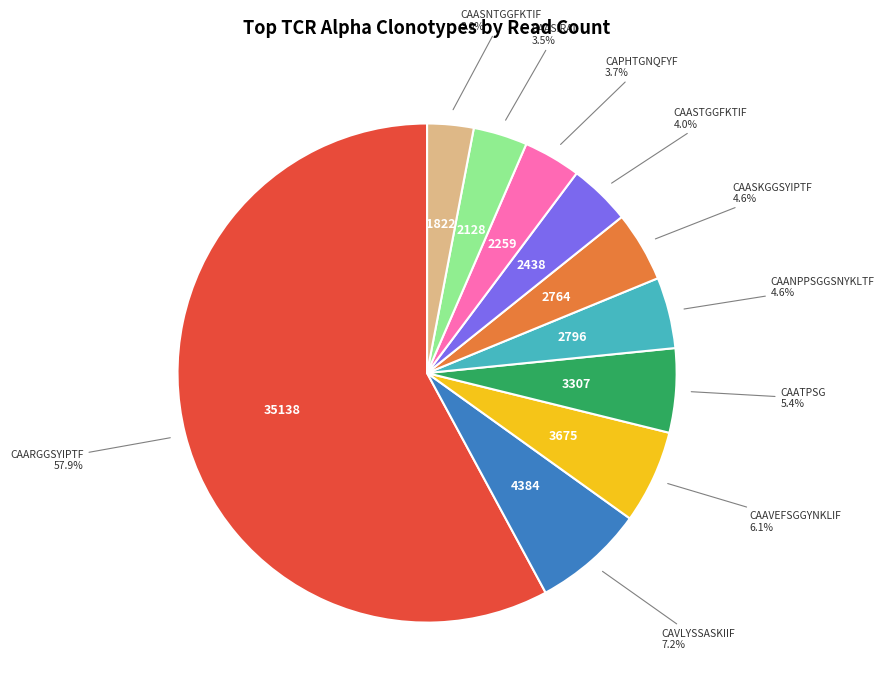

Does any single category account for the majority?

Yes